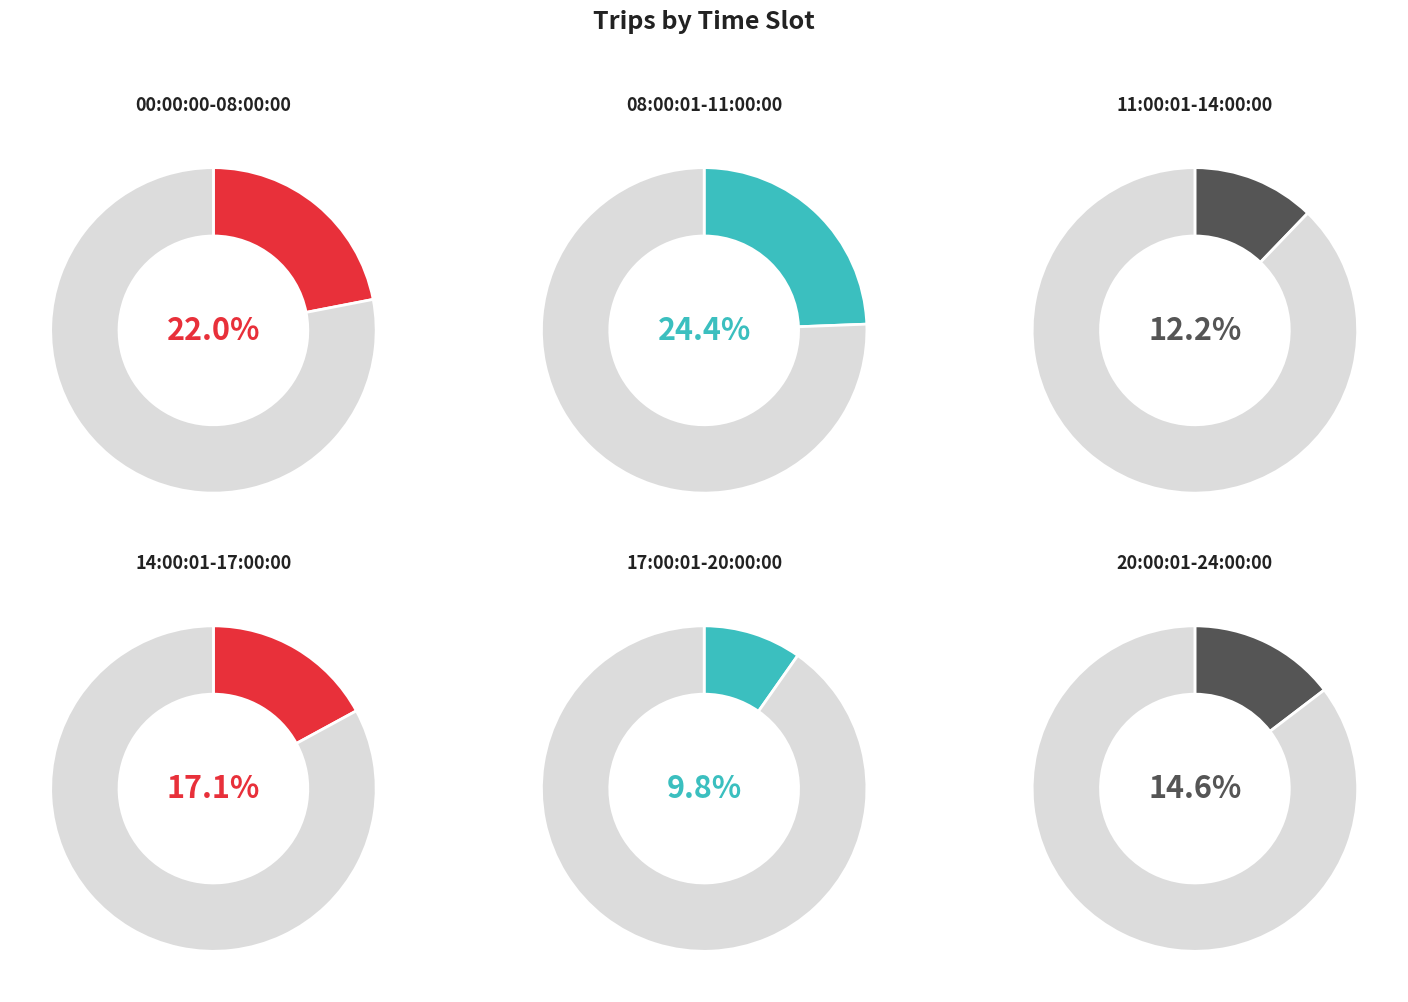

To the nearest percent, what is the difference between the 08:00:01-11:00:00 and 20:00:01-24:00:00 slice percentages?

10%